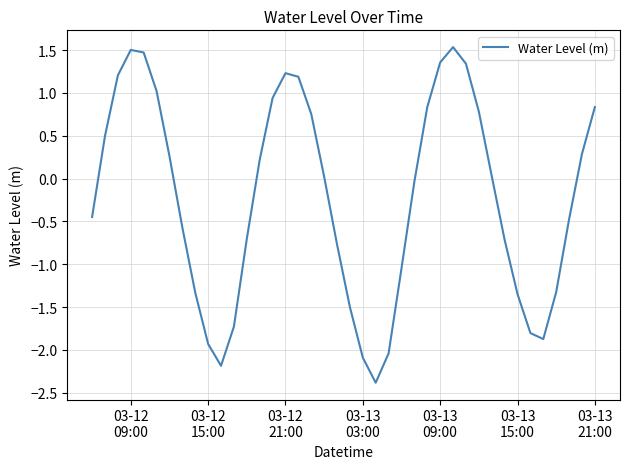

Is this an area chart (filled region under the line)?

No